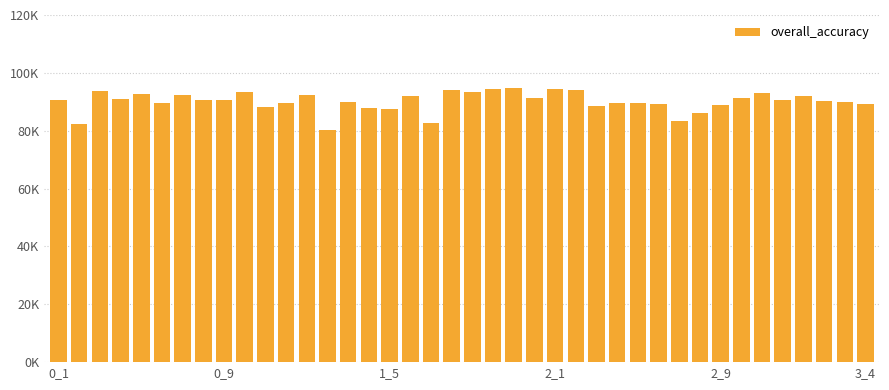

How many values are below 90658?

20